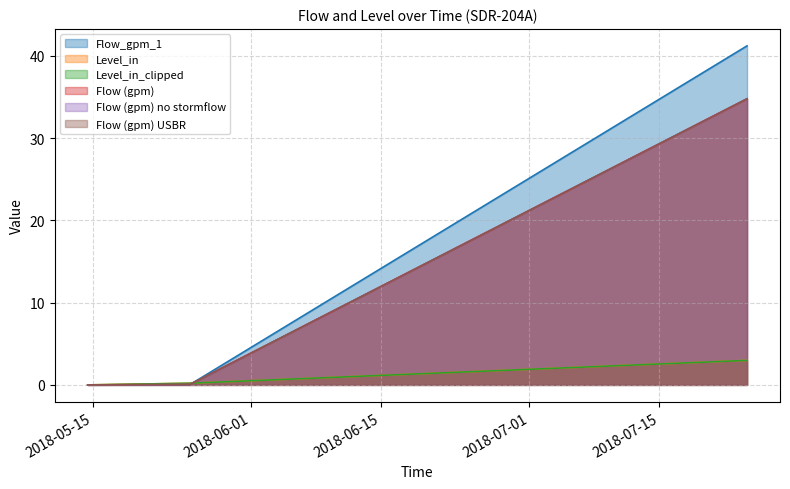

Does the chart have visible grid lines?

Yes